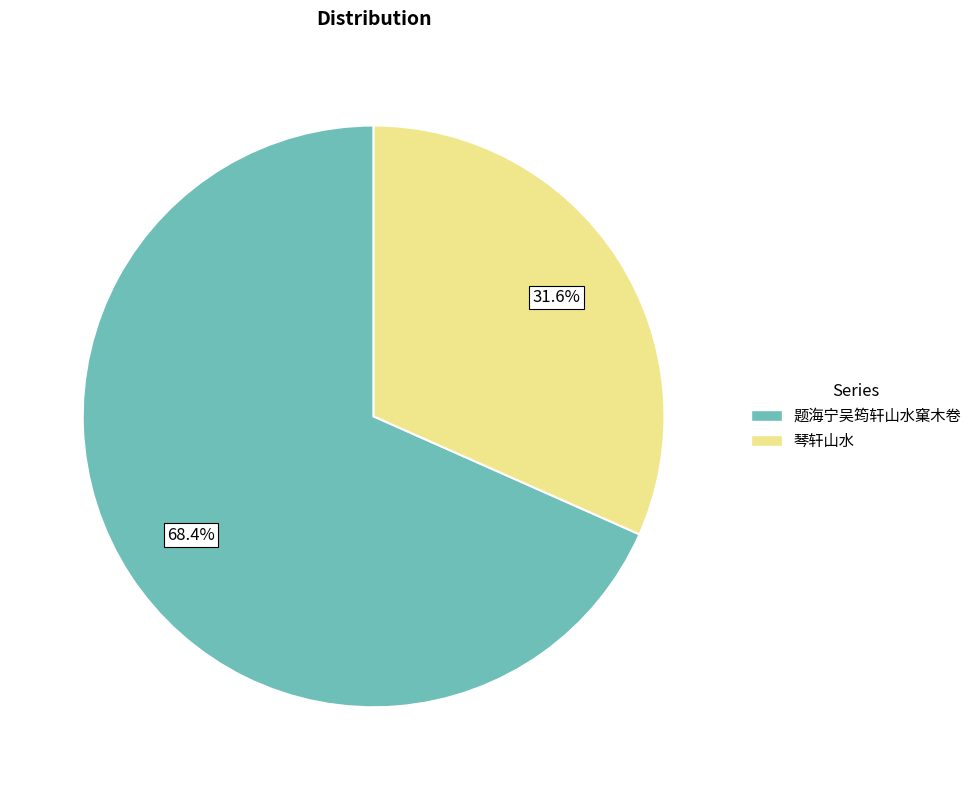

What is the largest slice in the pie chart?

题海宁吴筠轩山水窠木卷